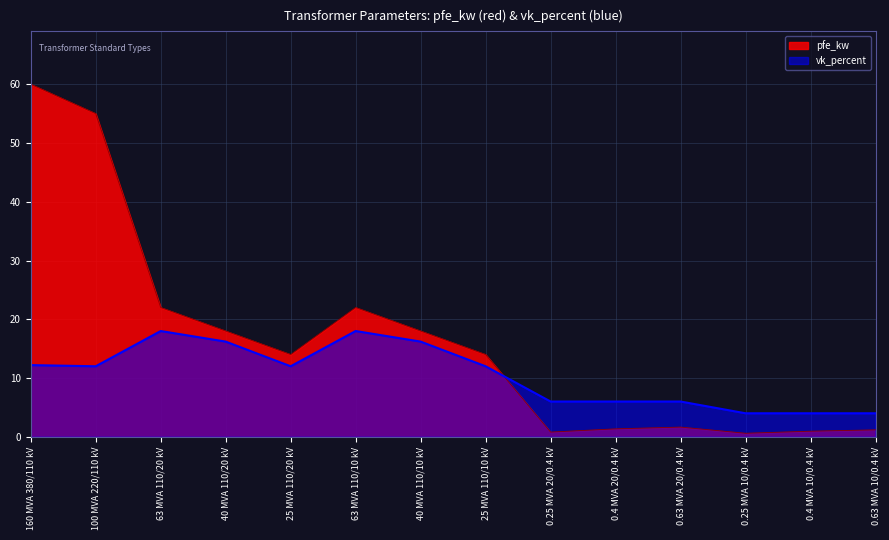

Read the pfe_kw value at 0.4 MVA 10/0.4 kV.

0.9